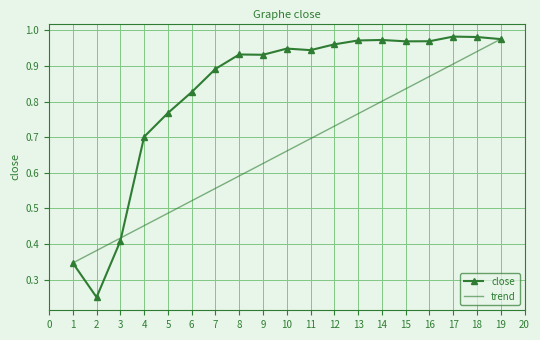

The trend series shows 0.5 at 11. True or false?

False